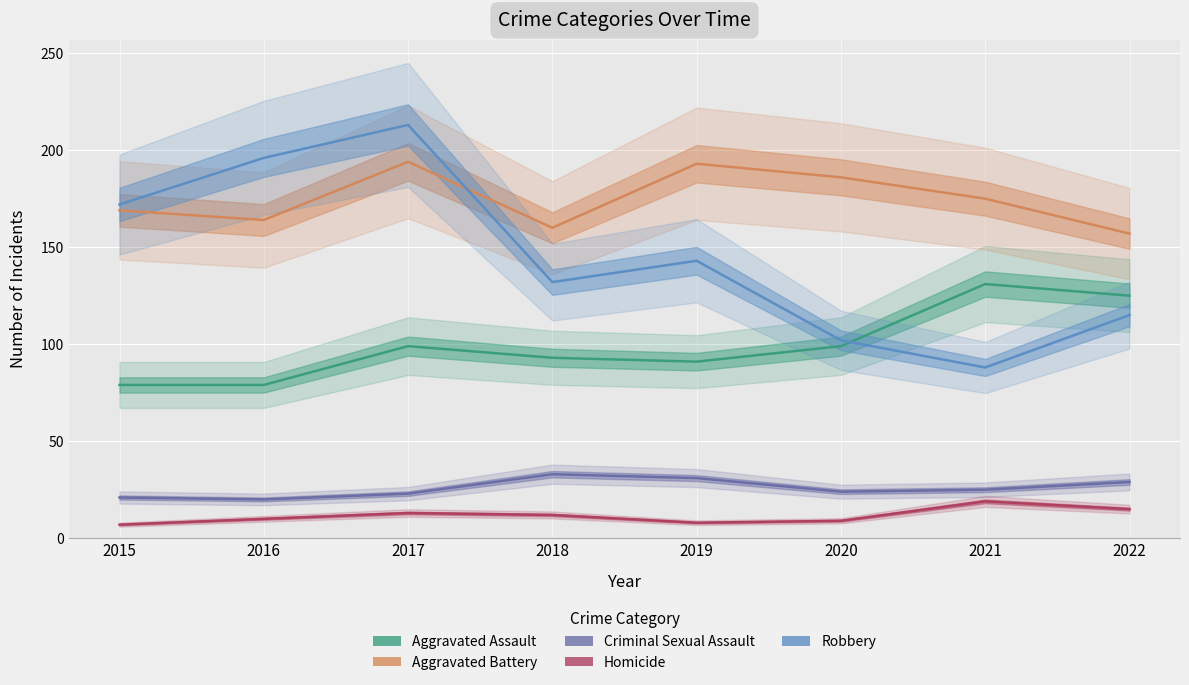

At how many categories does at least one series exceed 71?

8